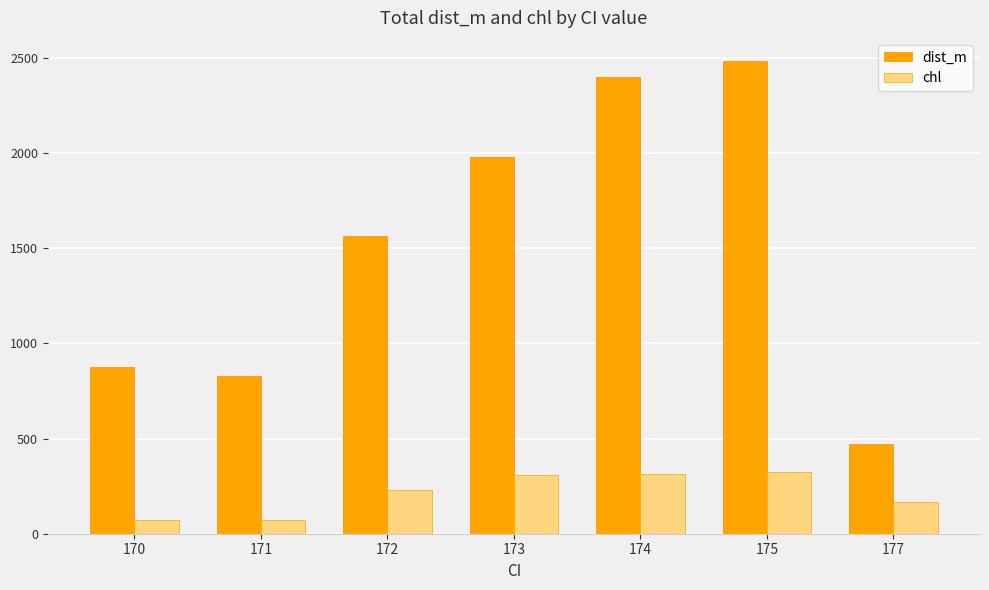

At which label is dist_m closest to 1475?

172